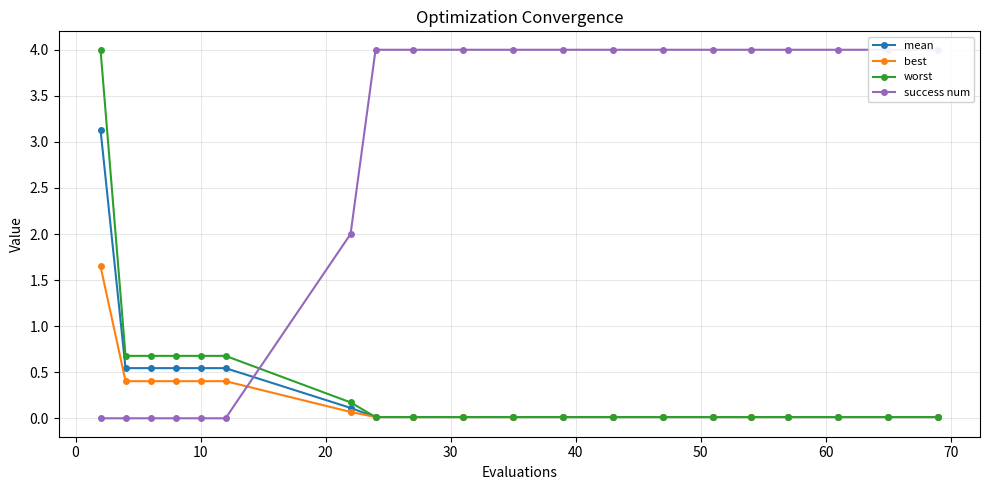

Which category has the lowest value in the worst series?

60